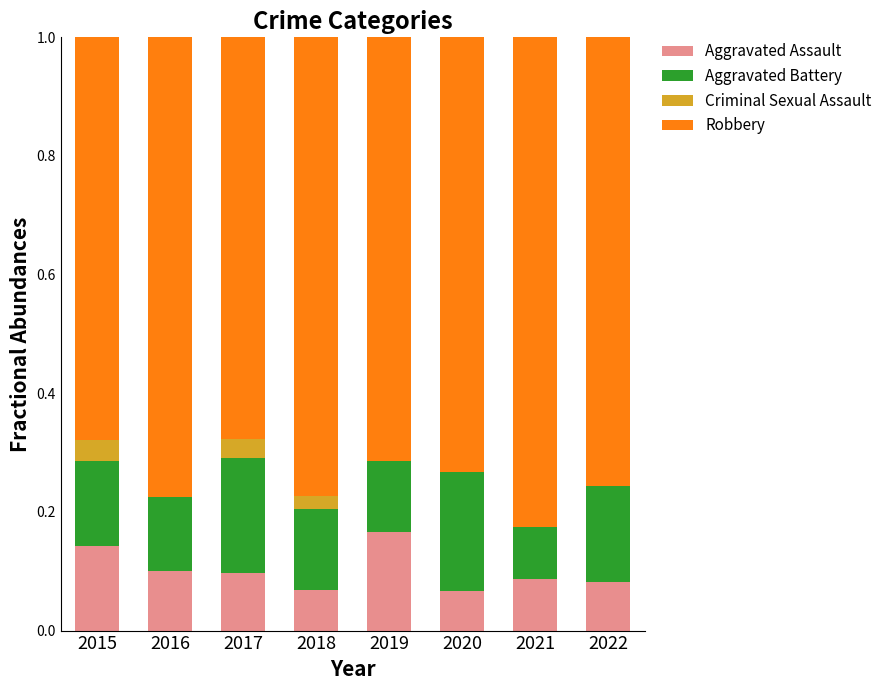

What is the total value across all series at 2016?

1.0